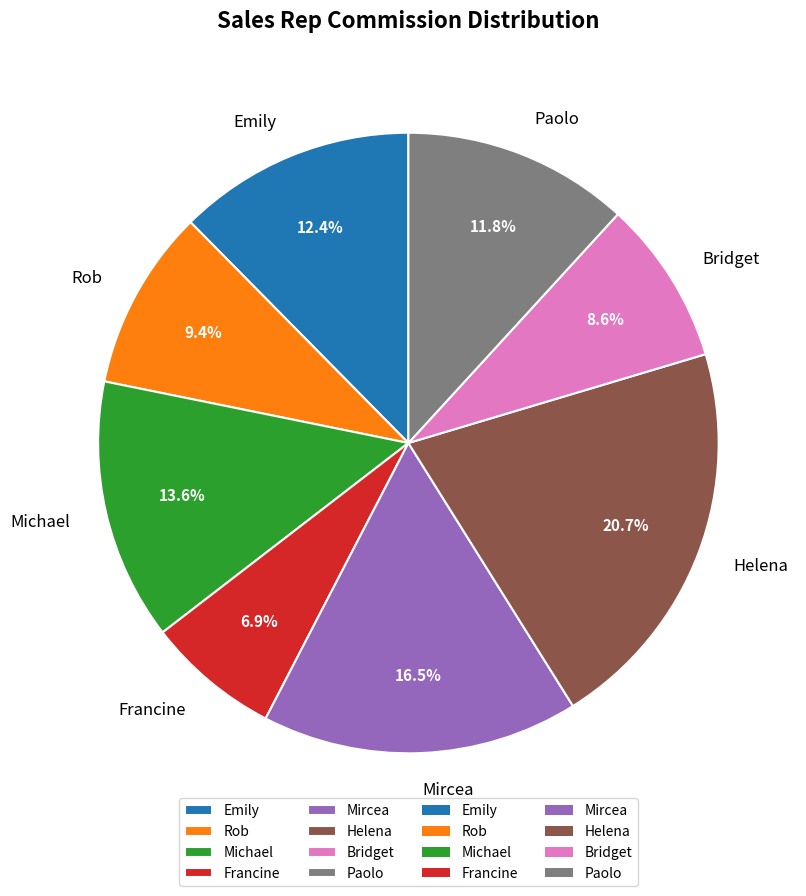

To the nearest percent, what is the difference between the Helena and Emily slice percentages?

8%